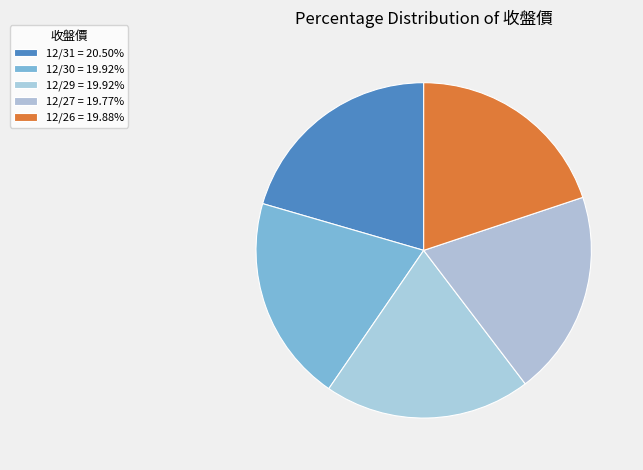

The 12/31 slice represents 15% of the pie. True or false?

False